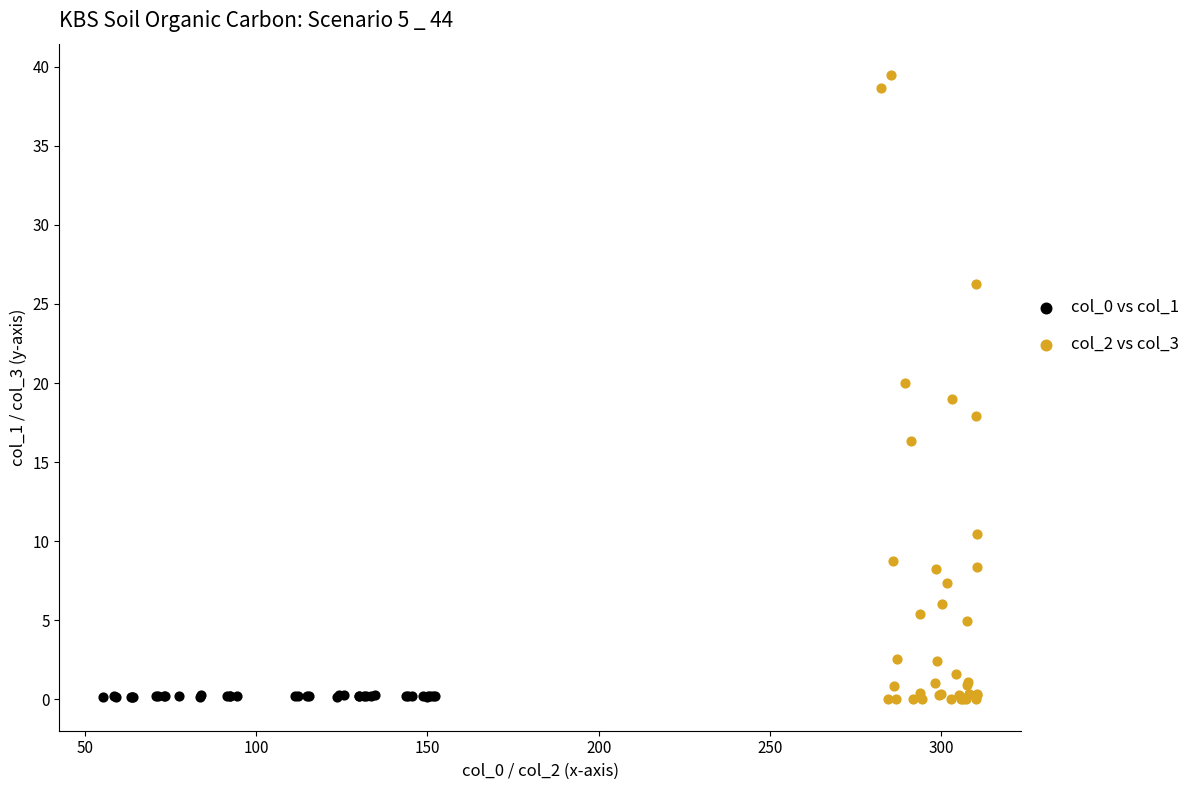

Which series contains the highest Y value?

col_2 vs col_3